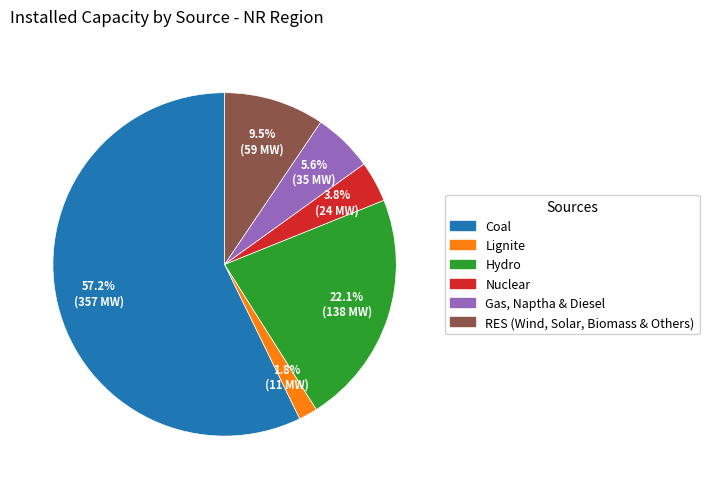

Combined, what portion of the pie is Lignite and Nuclear?

5.6%